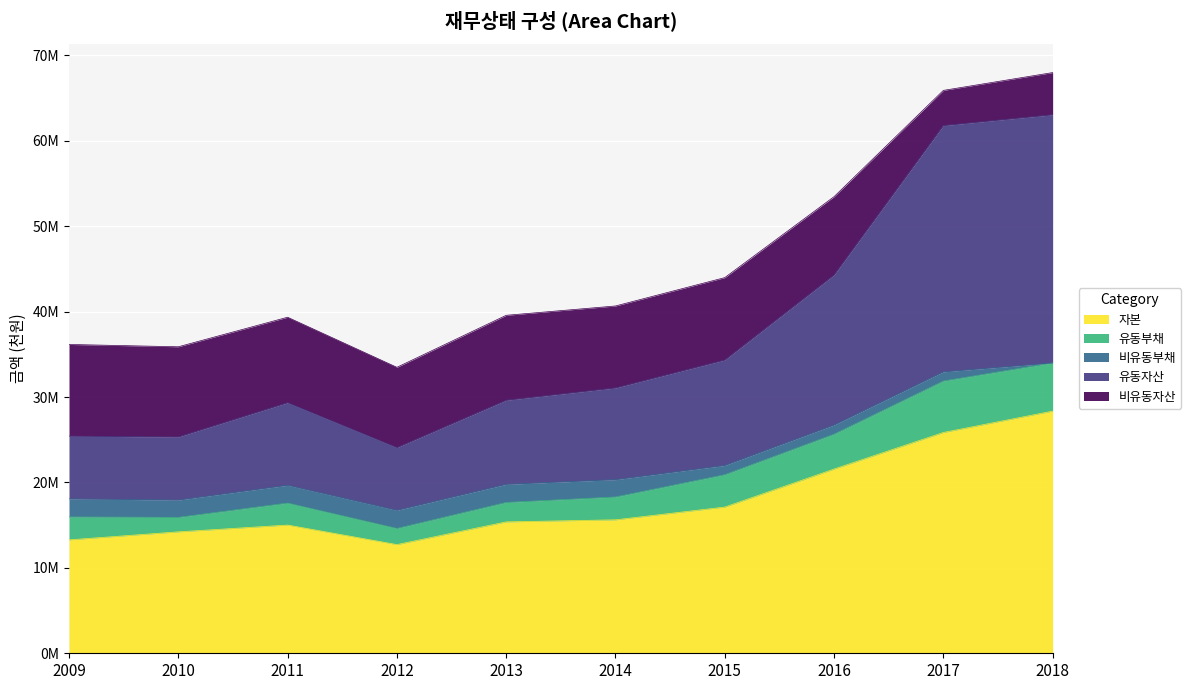

How many positive values does the 비유동부채 series have?

9